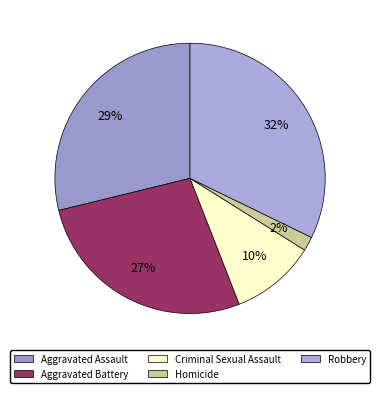

The Aggravated Assault slice represents 29% of the pie. True or false?

True